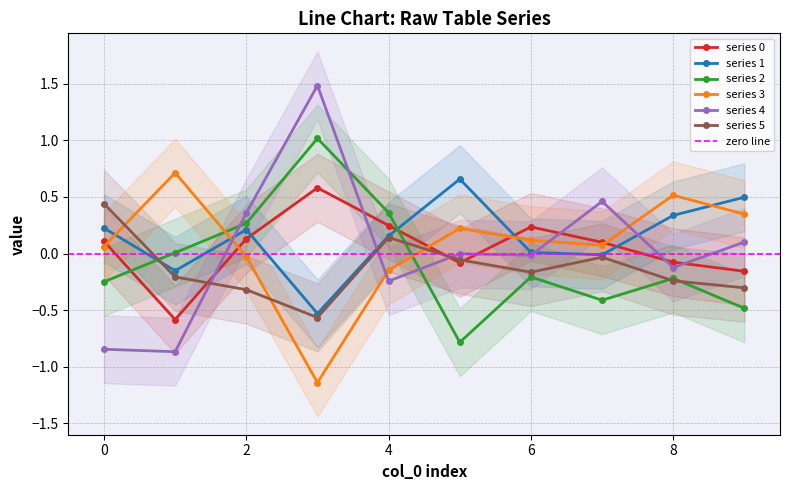

True or false: series 1 and series 0 cross at least once.

True